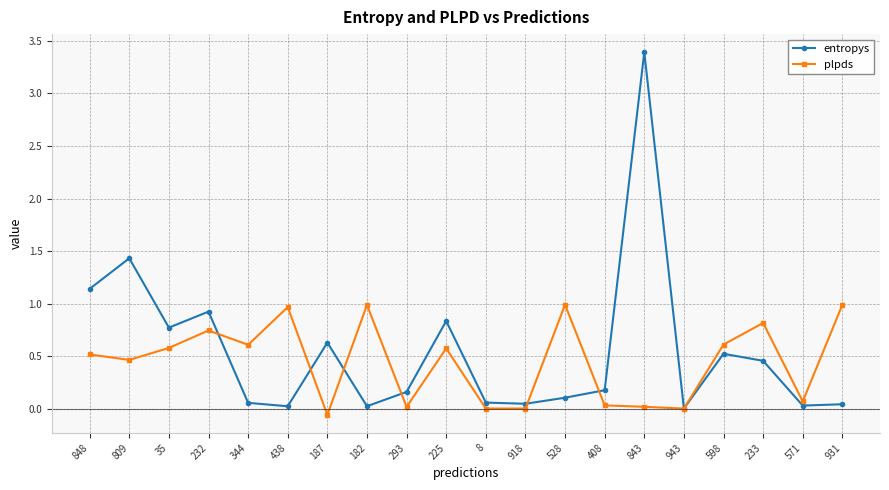

True or false: plpds has more than 1 interior local peaks.

True